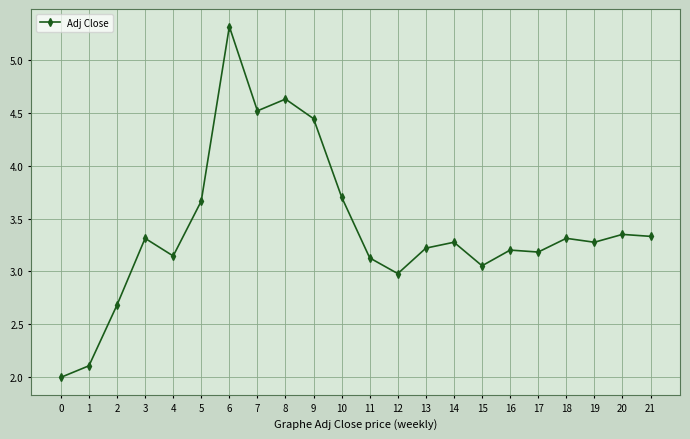

What is the value of the 17th point from the left?

3.2